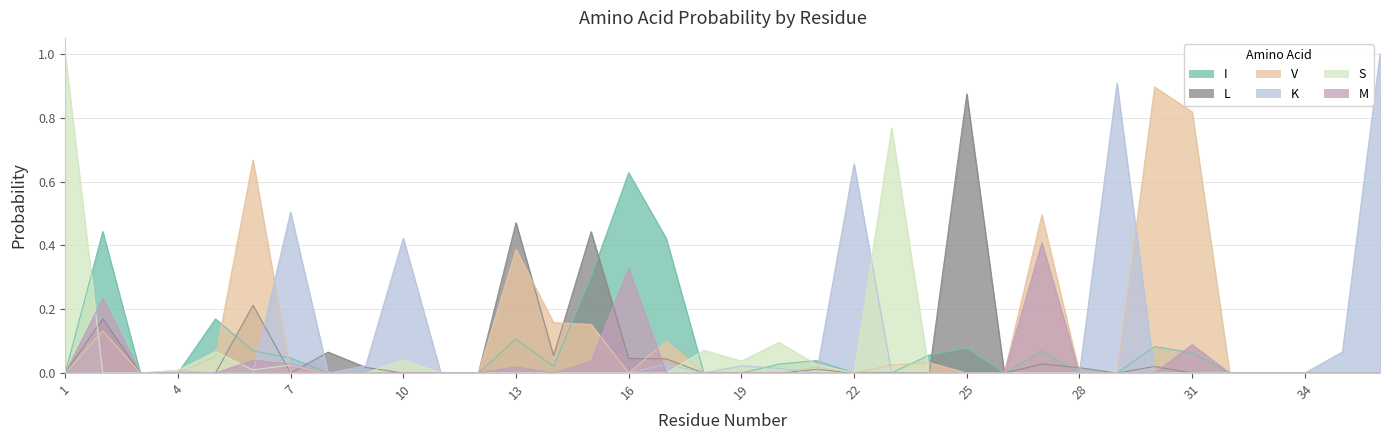

How many positive values does the V series have?

13